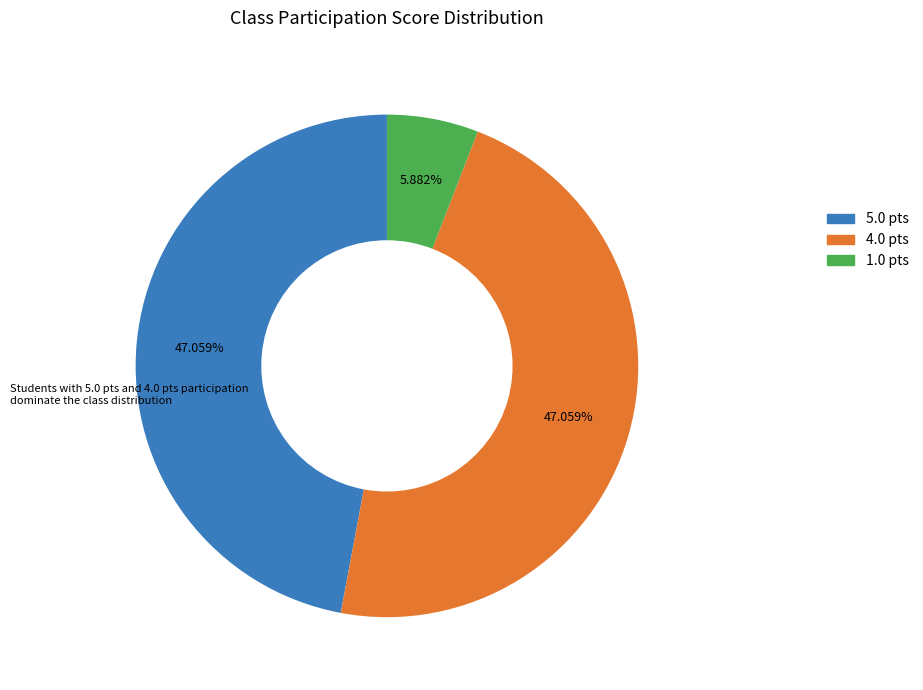

Combined, do 4.0 pts and 5.0 pts account for over 50%?

Yes